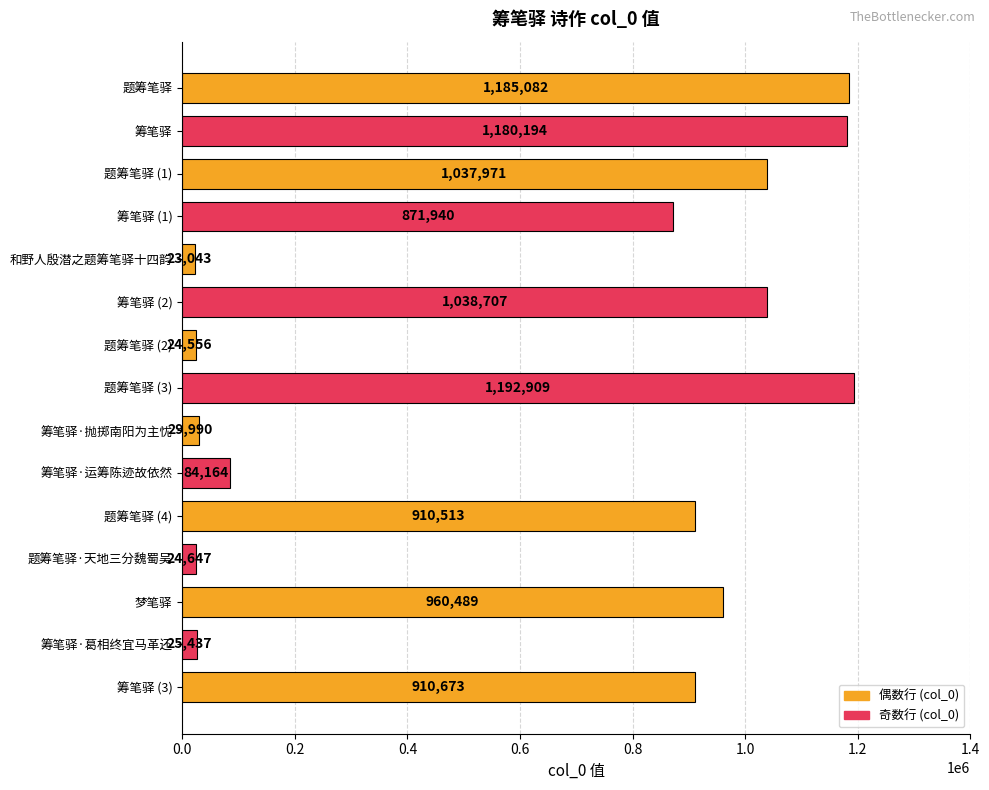

List the labels in order of value, largest first.

题筹笔驿 (3), 题筹笔驿, 筹笔驿, 筹笔驿 (2), 题筹笔驿 (1), 梦笔驿, 筹笔驿 (3), 题筹笔驿 (4), 筹笔驿 (1), 筹笔驿·运筹陈迹故依然, 筹笔驿·抛掷南阳为主忧, 筹笔驿·葛相终宜马革还, 题筹笔驿·天地三分魏蜀吴, 题筹笔驿 (2), 和野人殷潜之题筹笔驿十四韵